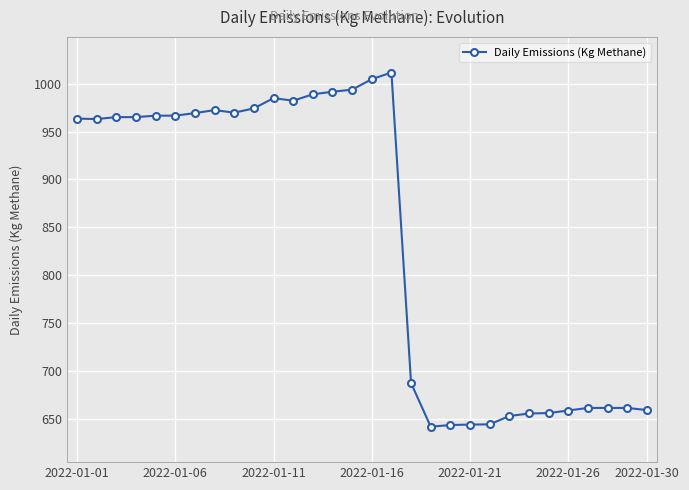

What is the minimum value shown in the chart?

641.7